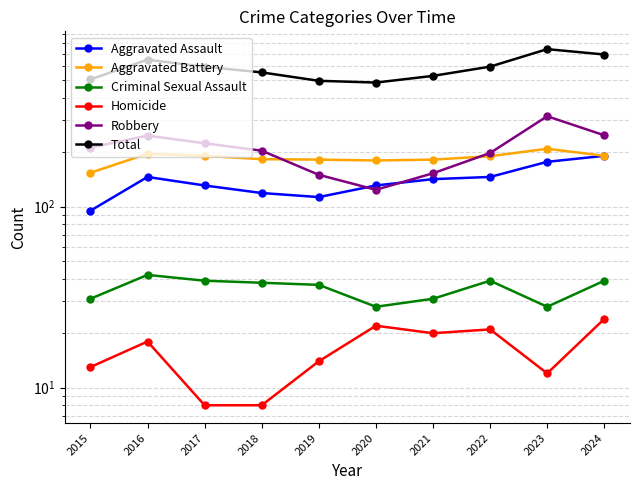

Reading left to right, list all the values displayed in this chart.

Aggravated Assault: 95	146	131	119	113	131	142	146	177	191
Aggravated Battery: 154	196	191	183	182	180	182	190	209	191
Criminal Sexual Assault: 31	42	39	38	37	28	31	39	28	39
Homicide: 13	18	8	8	14	22	20	21	12	24
Robbery: 212	247	224	204	150	124	153	198	316	248
Total: 505	649	593	552	496	485	528	594	742	693